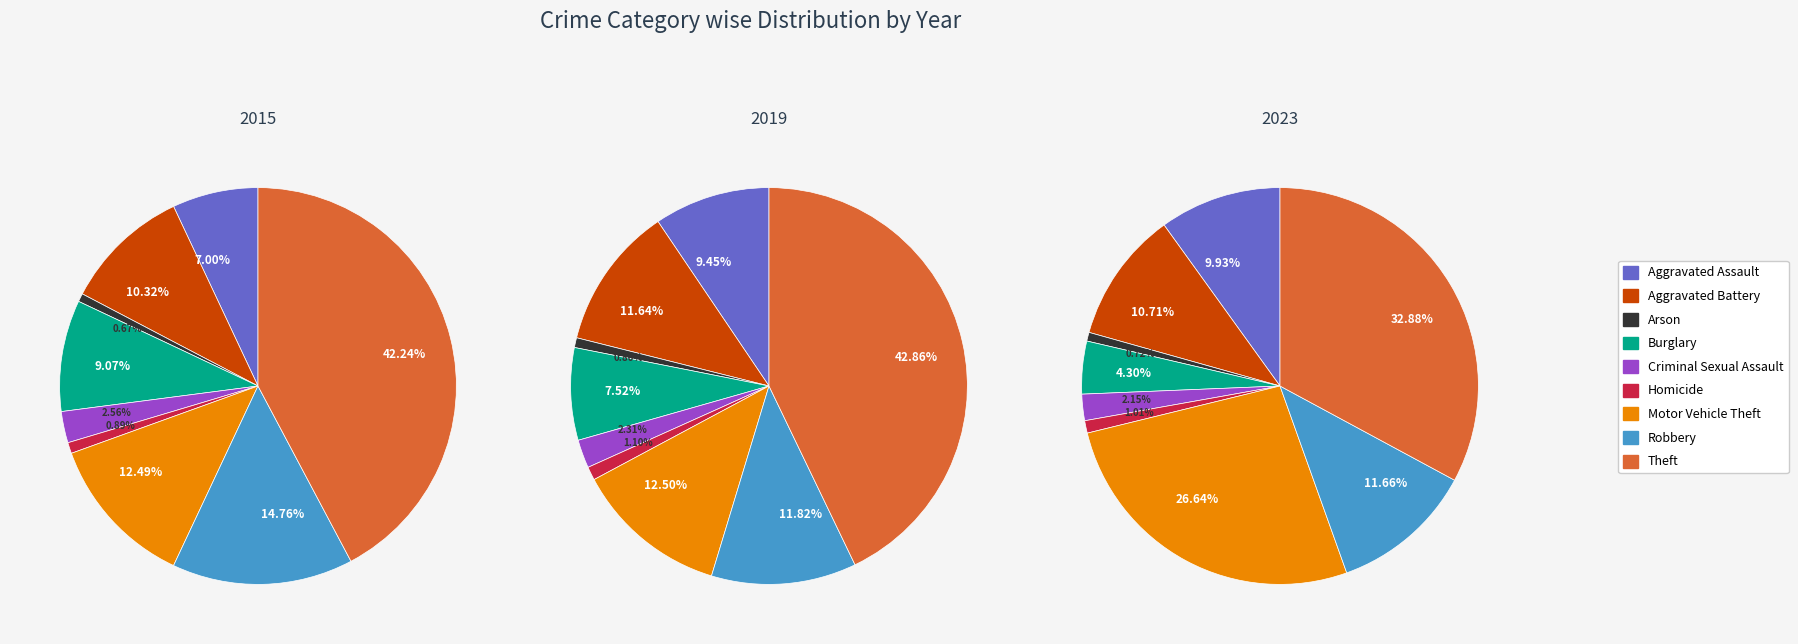

To the nearest percent, what portion does Aggravated Assault represent?

7%